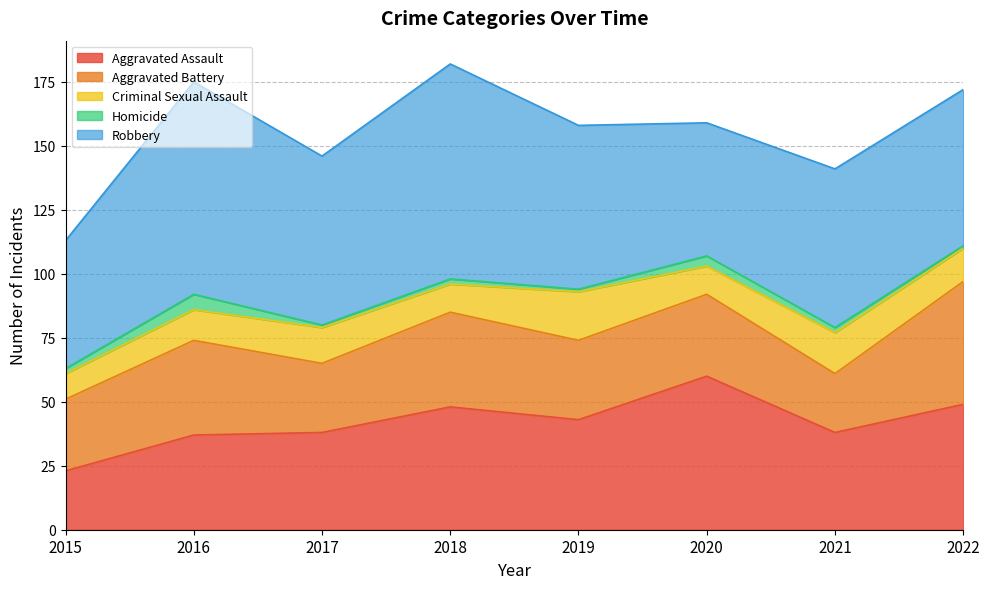

At which category does the chart reach its peak across all series?

2018